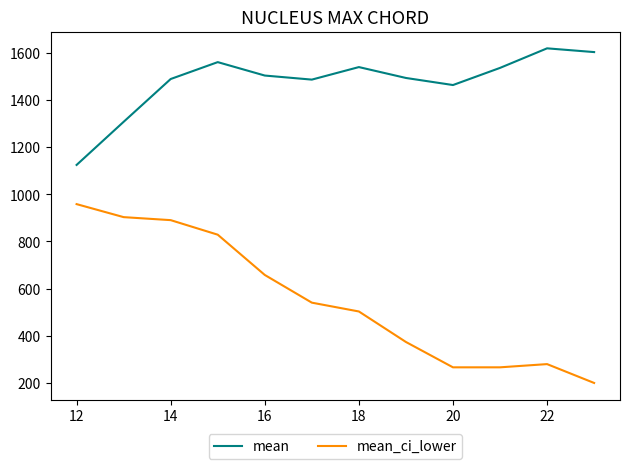

What is the smallest value displayed?

200.5